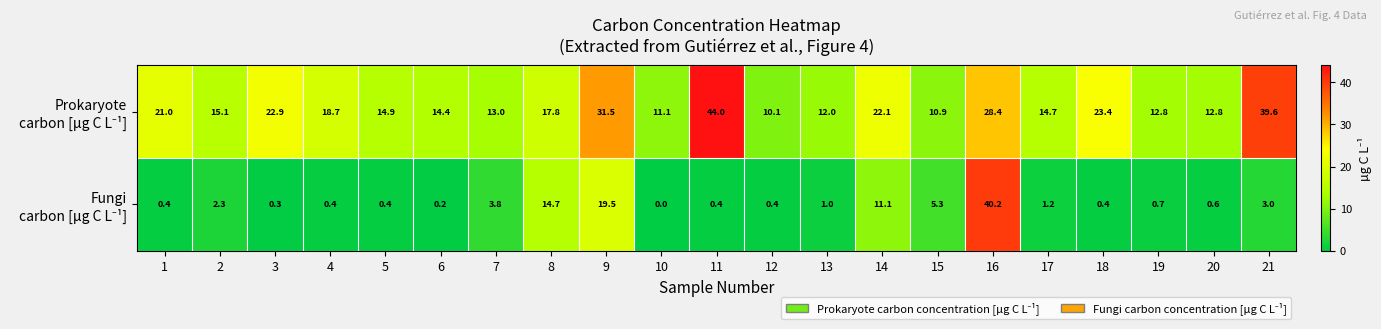

Which category has the lowest value across all series?

10